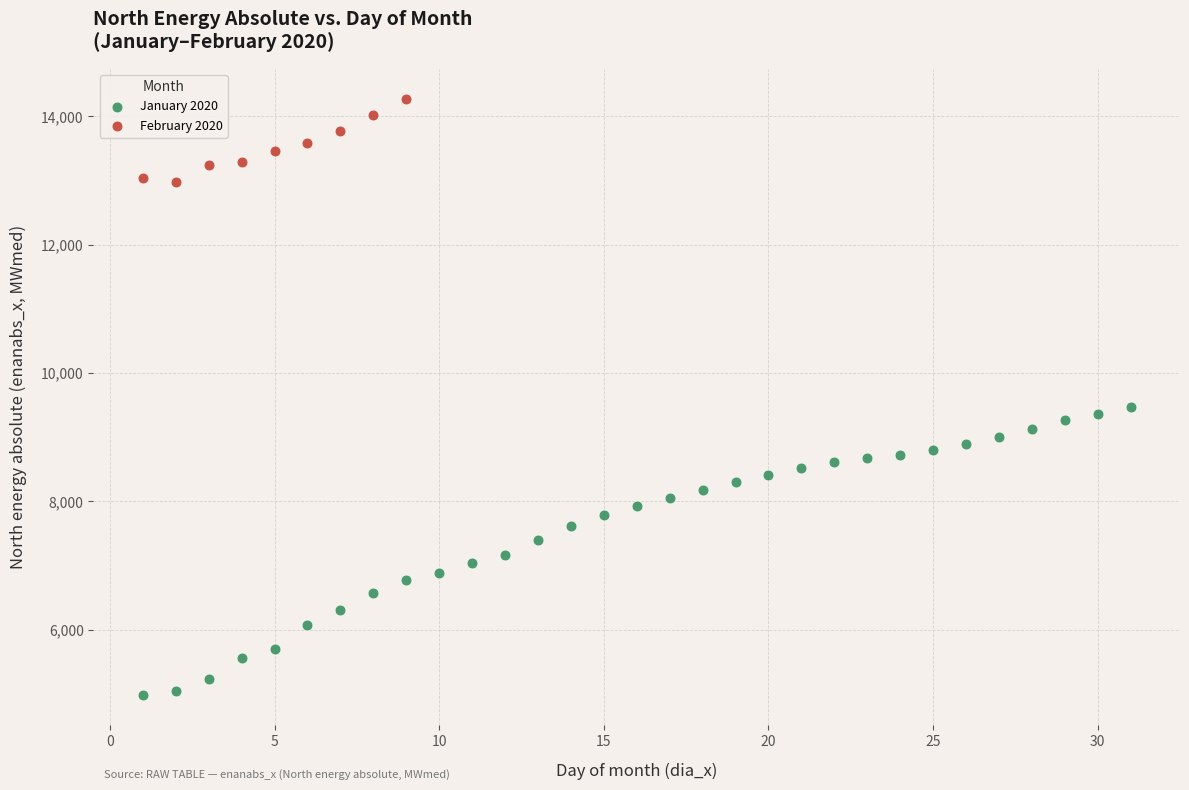

What are all the series names shown in the legend?

January 2020, February 2020